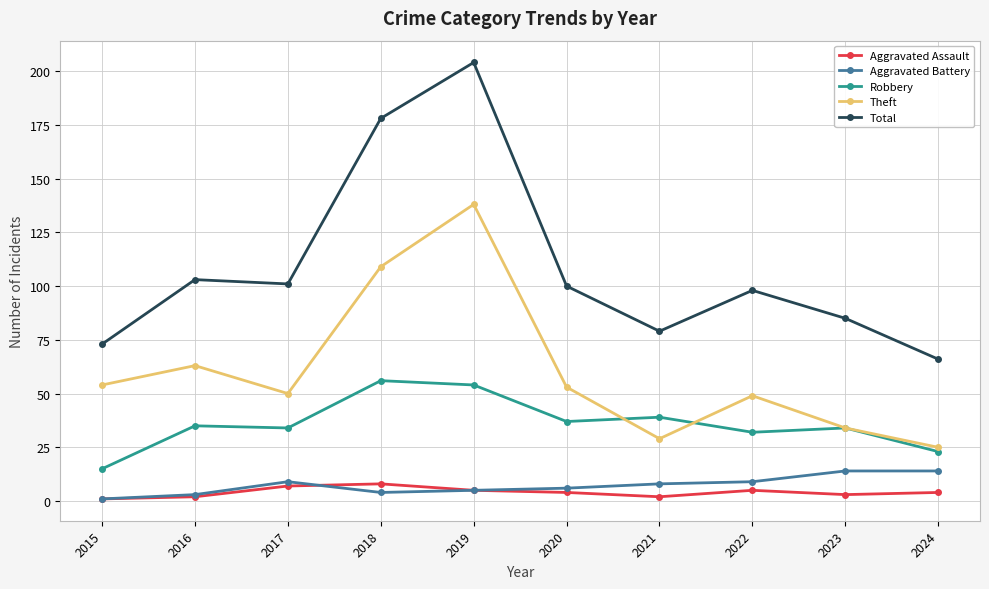

At which label does Theft reach its peak?

2019